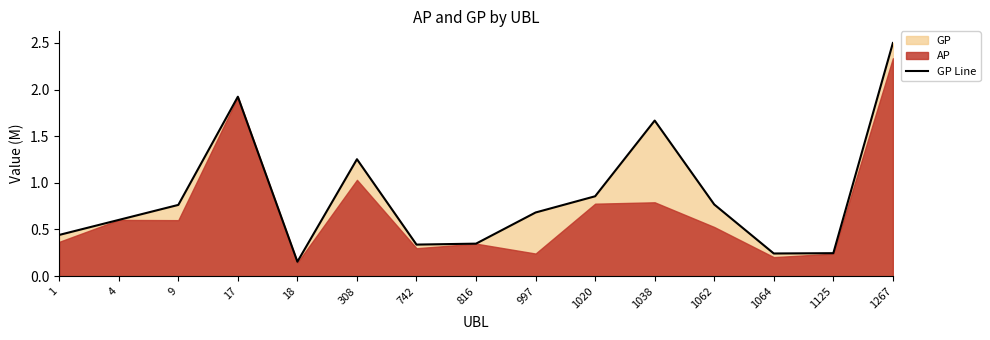

How many interior local valleys (lower than both neighbors) does the data have?

3